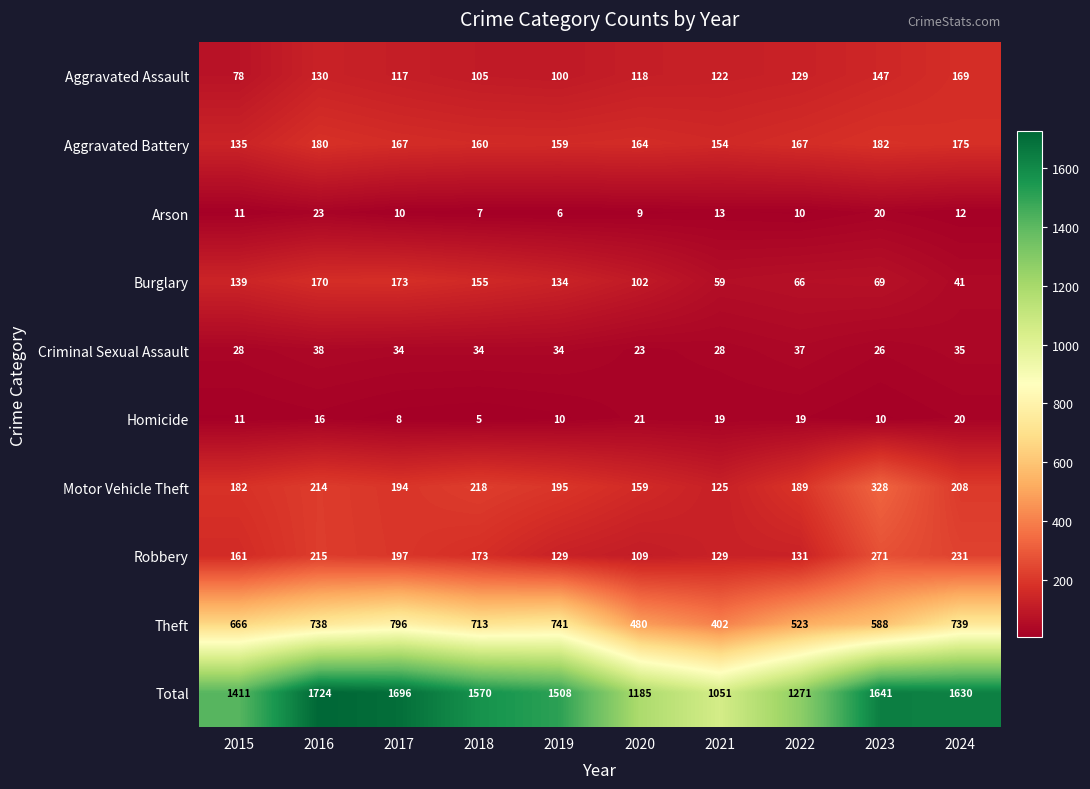

Where does the Total series first go above 1570?

2016